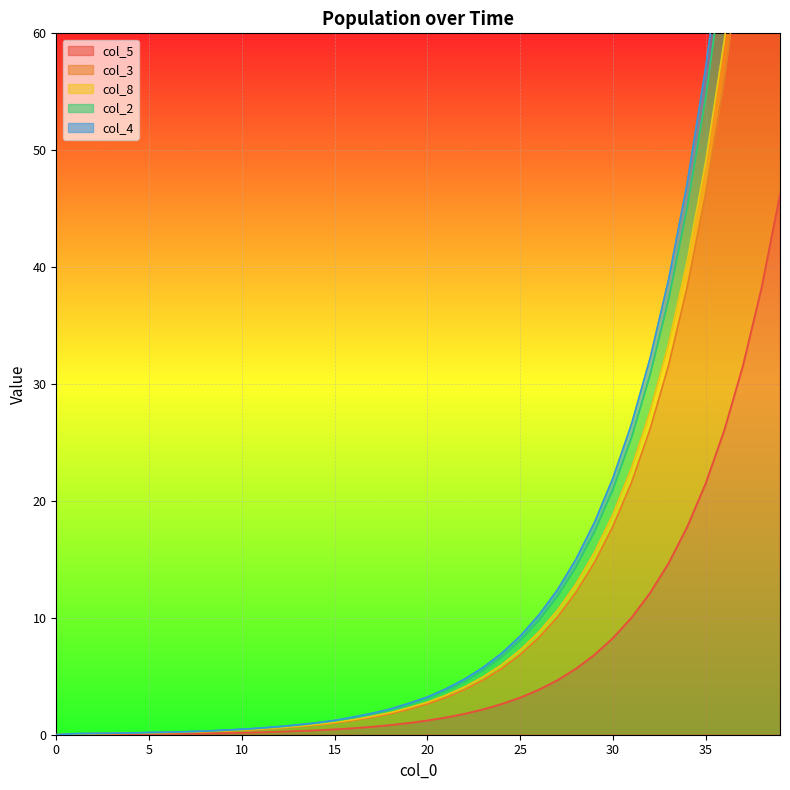

Reading right to left, extract all data points from this chart.

col_5: 39=46.2	38=38.2	37=31.6	36=26.1	35=21.5	34=17.8	33=14.7	32=12.1	31=10.0	30=8.3	29=6.8	28=5.7	27=4.7	26=3.9	25=3.2	24=2.6	23=2.2	22=1.8	21=1.5	20=1.2	19=1.0	18=0.8	17=0.7	16=0.6	15=0.5	14=0.4	13=0.3	12=0.3	11=0.2	10=0.2	9=0.1	8=0.1	7=0.1	6=0.1	5=0.1	4=0.0	3=0.0	2=0.0	1=0.0	0=0.0
col_3: 39=117.2	38=96.8	37=80.0	36=66.1	35=54.6	34=45.1	33=37.3	32=30.8	31=25.4	30=21.0	29=17.4	28=14.3	27=11.8	26=9.8	25=8.1	24=6.7	23=5.5	22=4.5	21=3.8	20=3.1	19=2.6	18=2.1	17=1.8	16=1.4	15=1.2	14=1.0	13=0.8	12=0.7	11=0.6	10=0.5	9=0.4	8=0.3	7=0.2	6=0.2	5=0.2	4=0.1	3=0.1	2=0.1	1=0.1	0=0.0
col_8: 39=105.4	38=87.0	37=71.9	36=59.4	35=49.1	34=40.6	33=33.5	32=27.7	31=22.8	30=18.9	29=15.6	28=12.9	27=10.6	26=8.8	25=7.2	24=6.0	23=4.9	22=4.1	21=3.4	20=2.8	19=2.3	18=1.9	17=1.6	16=1.3	15=1.1	14=0.9	13=0.7	12=0.6	11=0.5	10=0.4	9=0.3	8=0.3	7=0.2	6=0.2	5=0.2	4=0.1	3=0.1	2=0.1	1=0.1	0=0.0
col_2: 39=122.6	38=101.3	37=83.7	36=69.1	35=57.1	34=47.2	33=39.0	32=32.2	31=26.6	30=22.0	29=18.2	28=15.0	27=12.4	26=10.2	25=8.4	24=7.0	23=5.8	22=4.8	21=3.9	20=3.2	19=2.7	18=2.2	17=1.8	16=1.5	15=1.2	14=1.0	13=0.8	12=0.7	11=0.6	10=0.5	9=0.4	8=0.3	7=0.3	6=0.2	5=0.2	4=0.1	3=0.1	2=0.1	1=0.1	0=0.0
col_4: 39=99.5	38=82.2	37=67.9	36=56.1	35=46.4	34=38.3	33=31.6	32=26.1	31=21.6	30=17.8	29=14.7	28=12.2	27=10.0	26=8.3	25=6.8	24=5.7	23=4.7	22=3.9	21=3.2	20=2.6	19=2.2	18=1.8	17=1.5	16=1.2	15=1.0	14=0.8	13=0.7	12=0.6	11=0.5	10=0.4	9=0.3	8=0.3	7=0.2	6=0.2	5=0.1	4=0.1	3=0.1	2=0.1	1=0.1	0=0.0